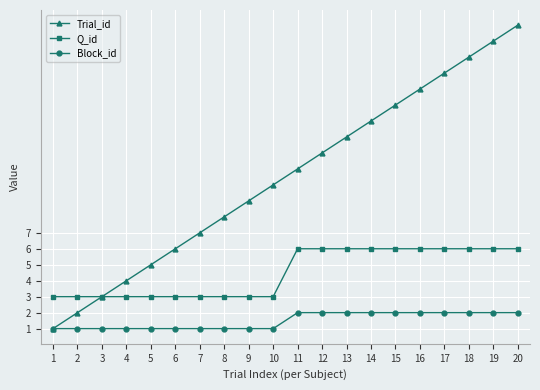

What is the value of the Block_id point at the 18th from the left?

2